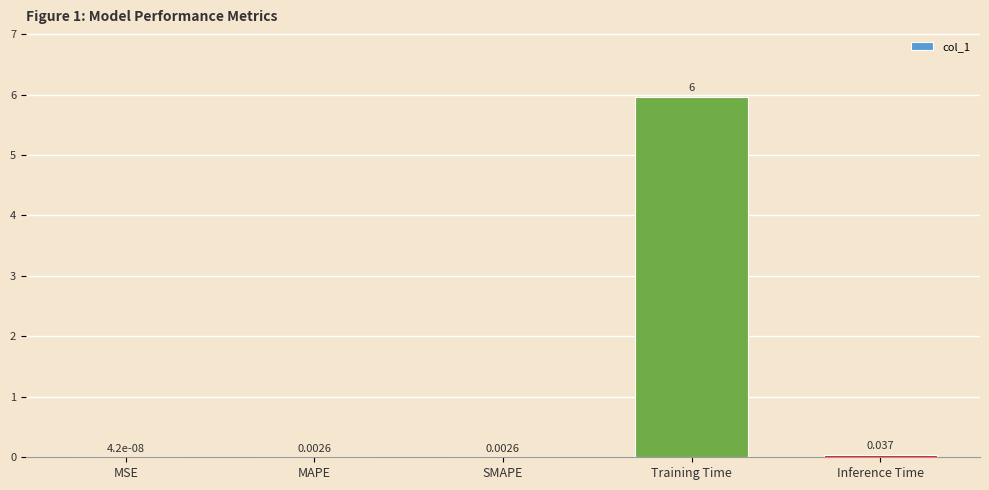

At which label is the value closest to 2?

Inference Time